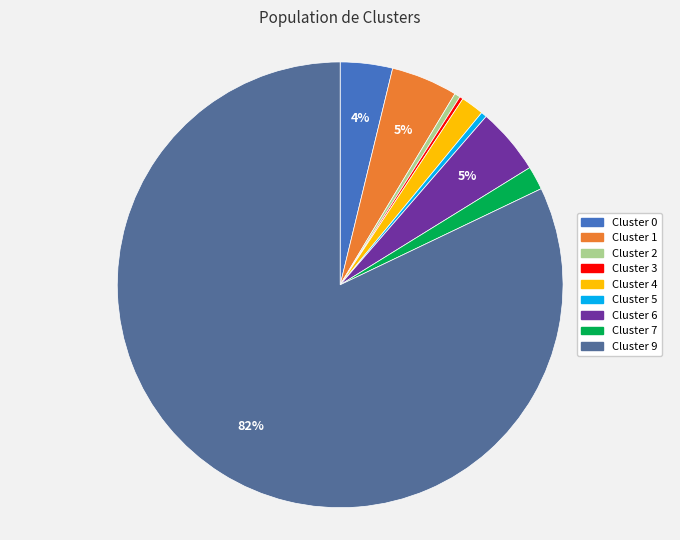

The Cluster 4 slice represents 2% of the pie. True or false?

True